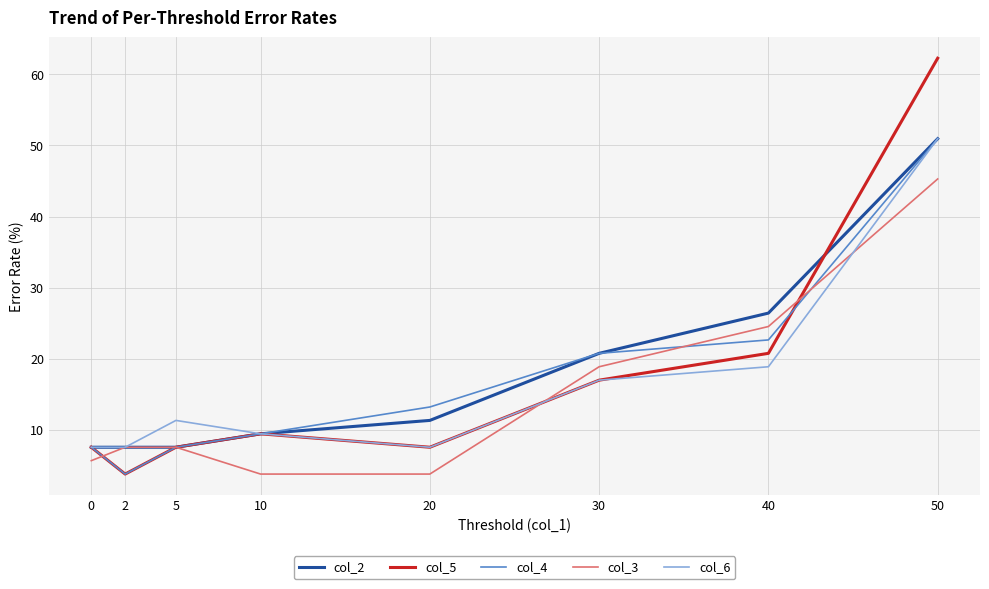

True or false: col_2 has a value of 20.8 at 30.

True